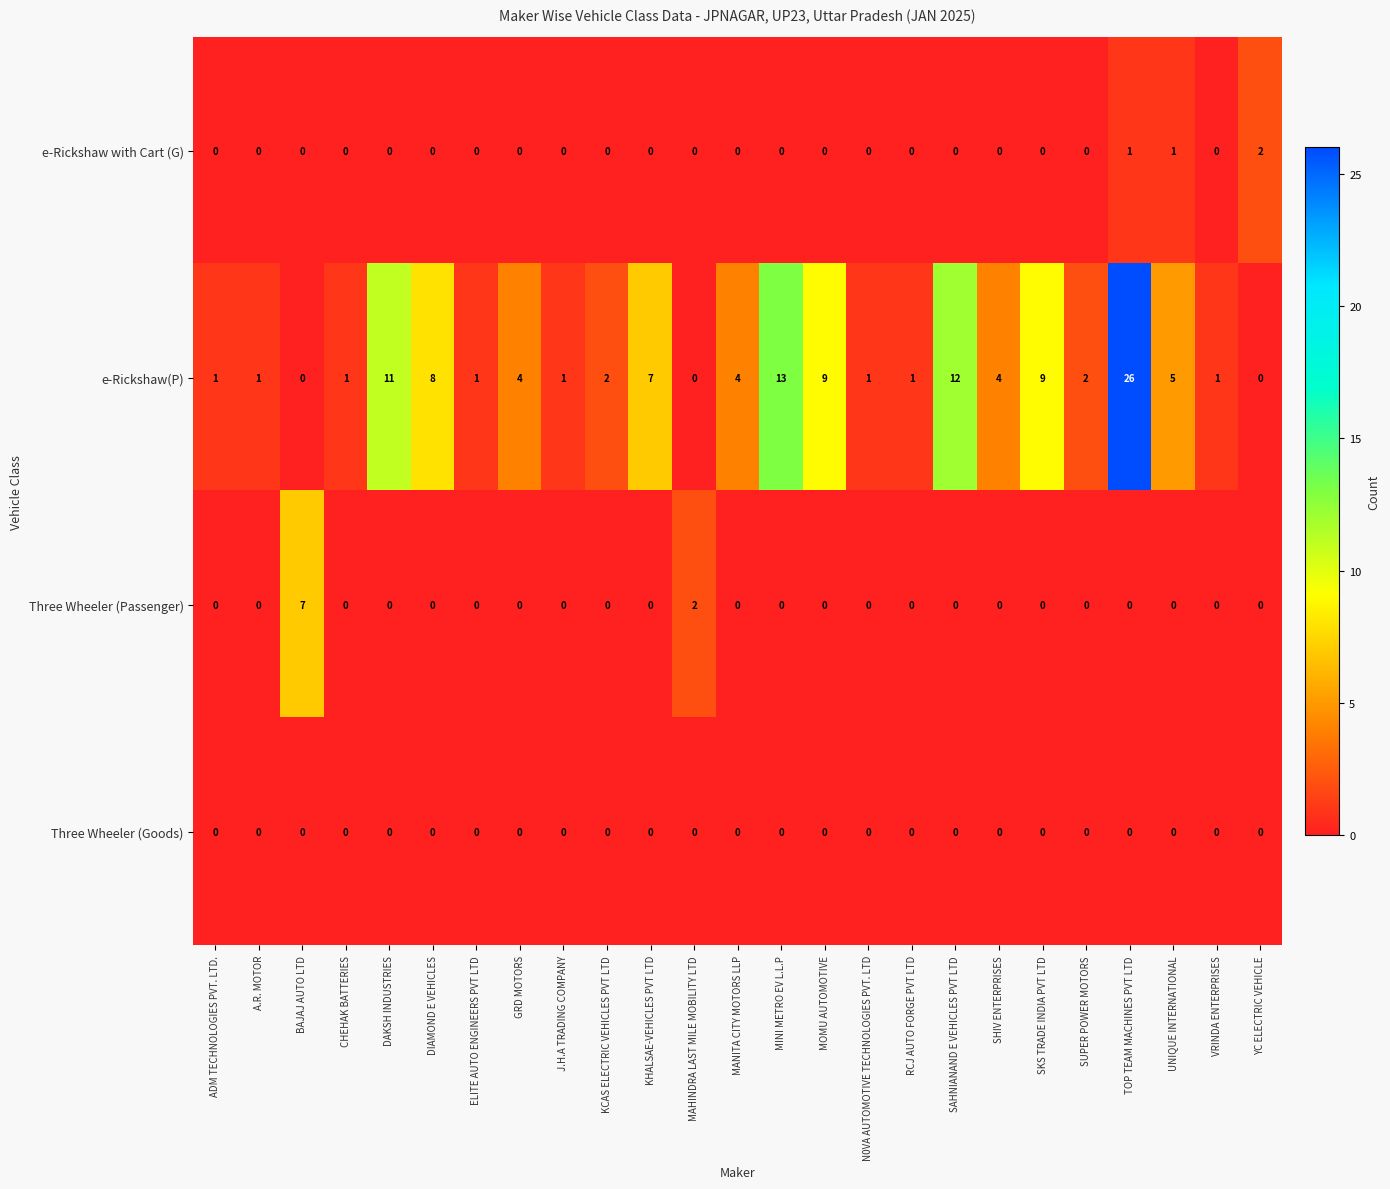

Between A.R. MOTOR and MAHINDRA LAST MILE MOBILITY LTD, which series saw the biggest shift?

Three Wheeler (Passenger)